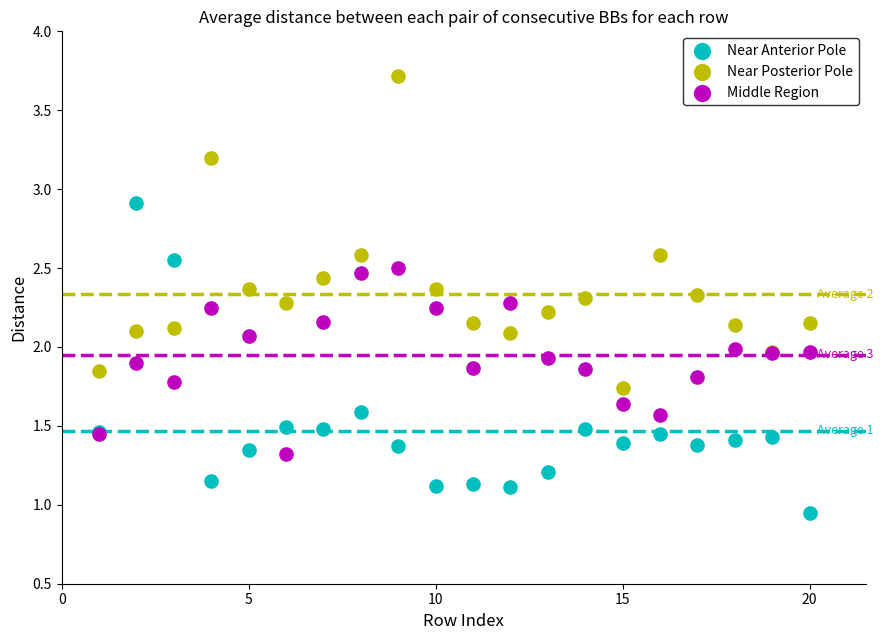

Which series contains the highest Y value?

Near Posterior Pole